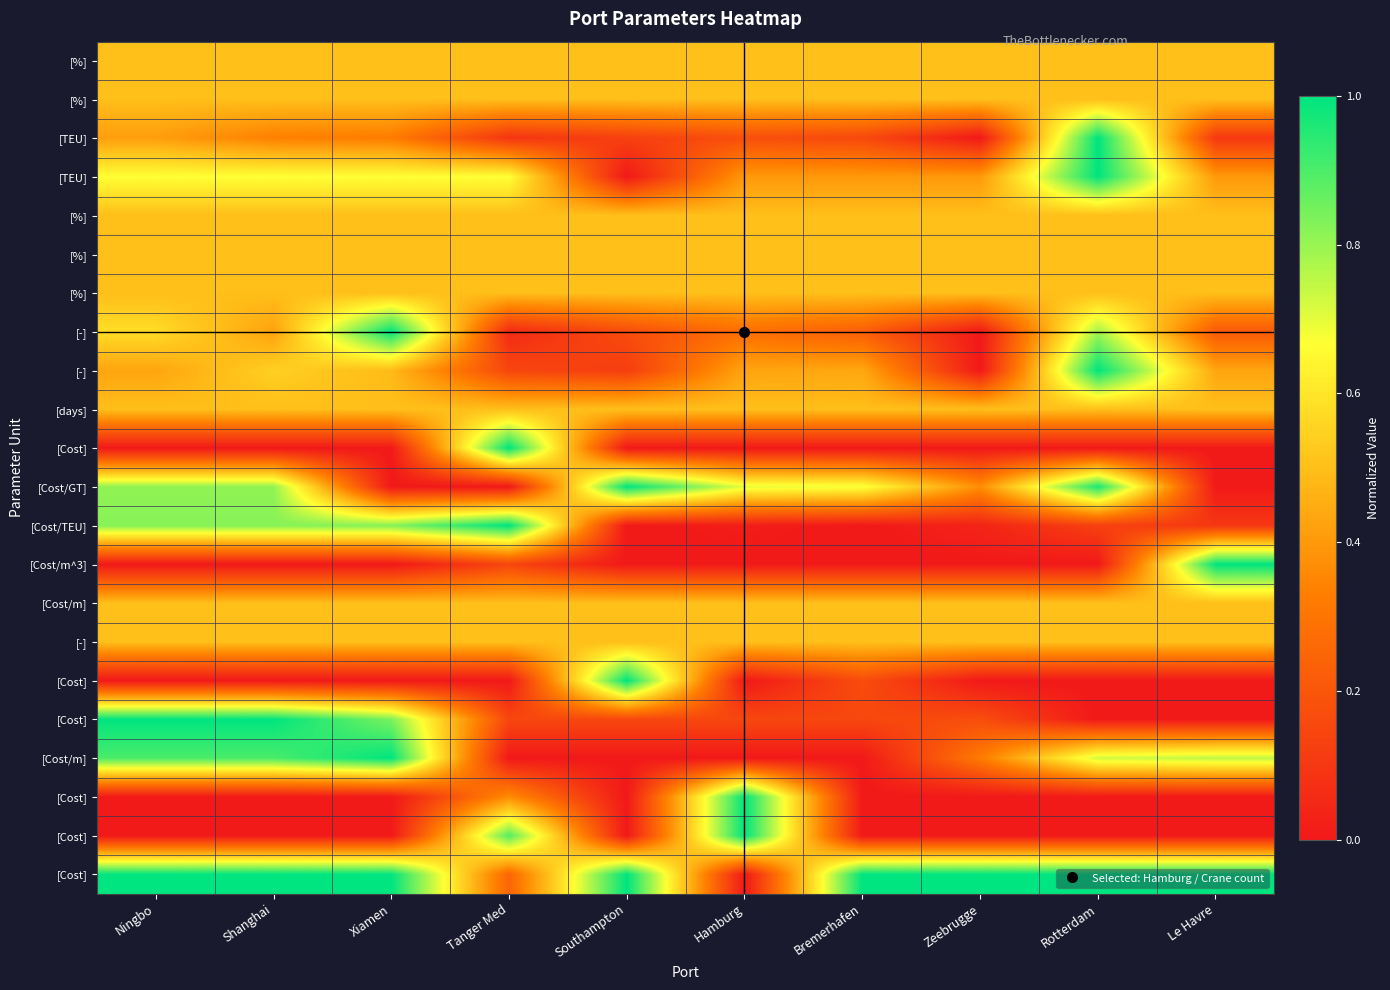

Which has a higher value, Tanger Med or Zeebrugge?

Tanger Med